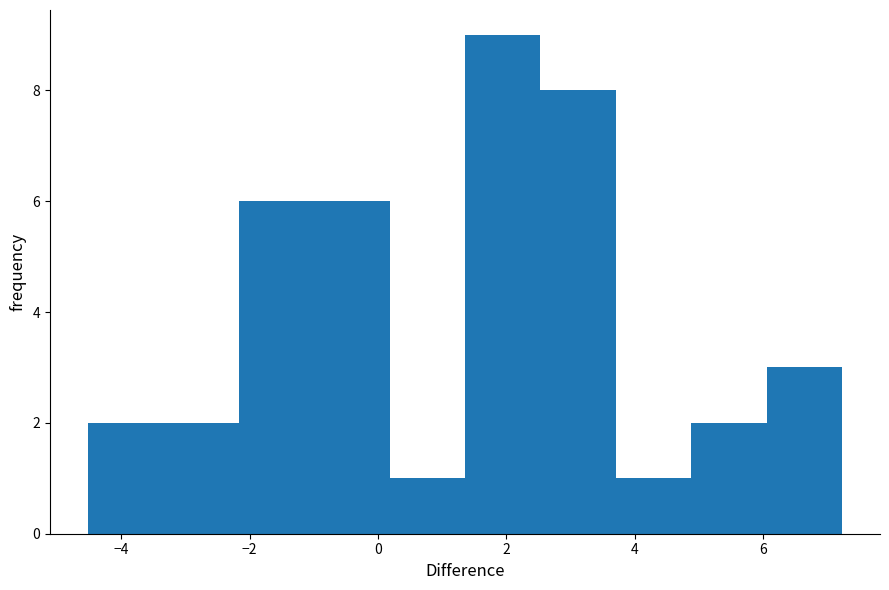

Reading left to right, transcribe this chart: for each bar, give the range it covers on the x-axis and its height. Neither the bar edges nor the heights are printed on the chart, so give them approximately, as read against the axes.

-4.6 to -3.4: 2
-3.4 to -2.2: 2
-2.2 to -1.0: 6
-1.0 to 0.2: 6
0.2 to 1.4: 1
1.4 to 2.6: 9
2.6 to 3.8: 8
3.8 to 4.8: 1
4.8 to 6.0: 2
6.0 to 7.2: 3